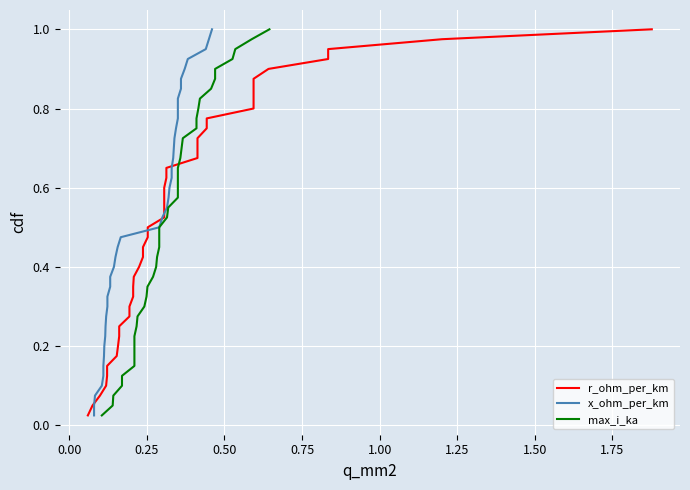

Is the value of max_i_ka at 26 greater than the value of x_ohm_per_km at 38?

No